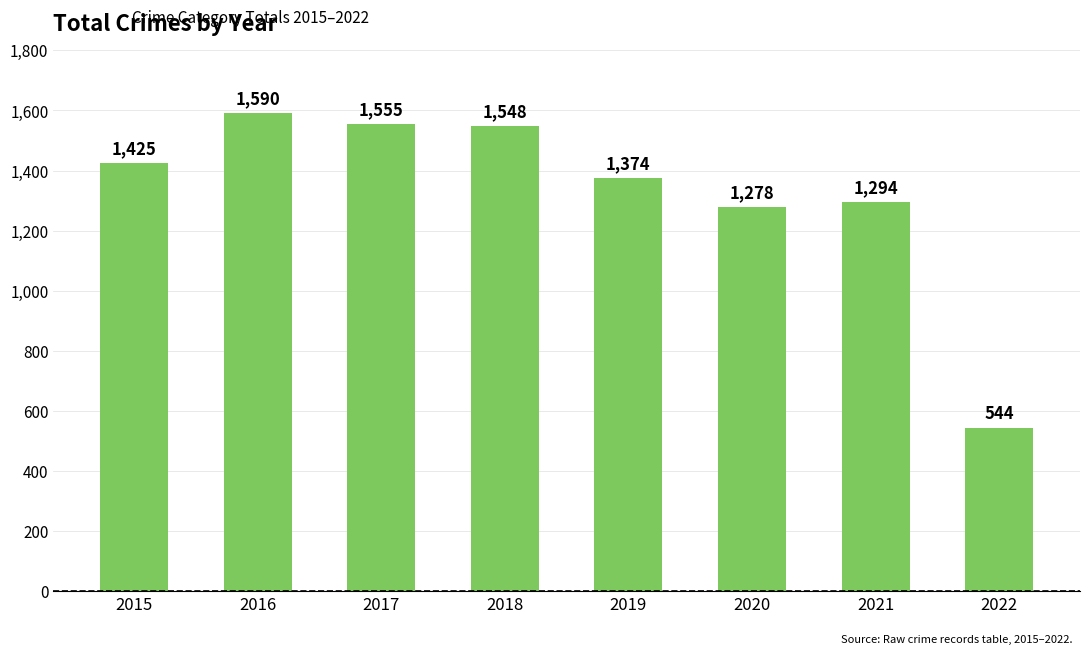

How many distinct data groups are displayed?

1